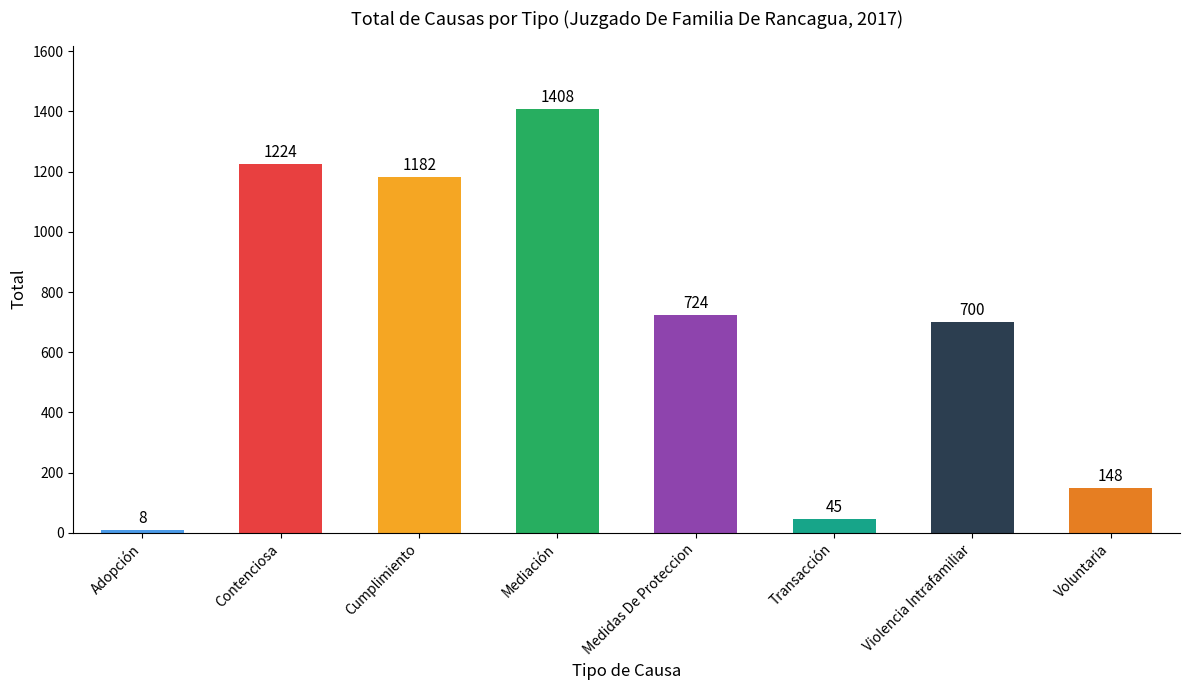

True or false: the data shows 45 at Transacción.

True